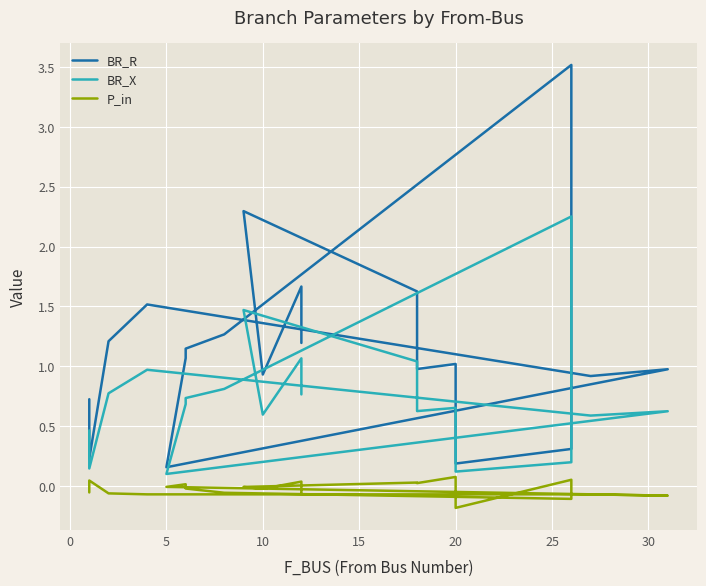

What is the minimum value shown in the chart?

-0.2